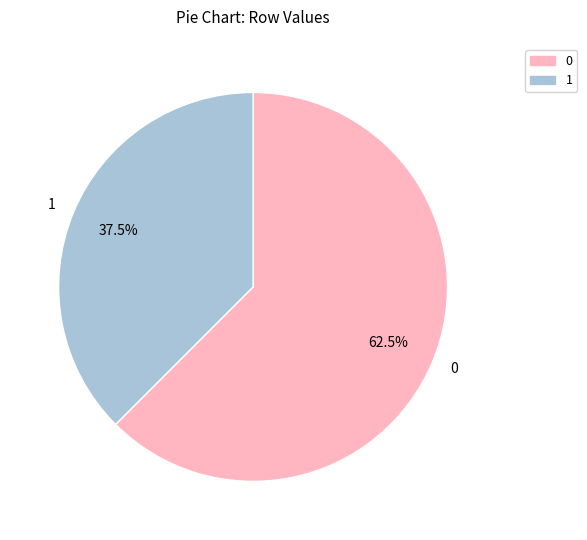

Which slice is the smallest?

1